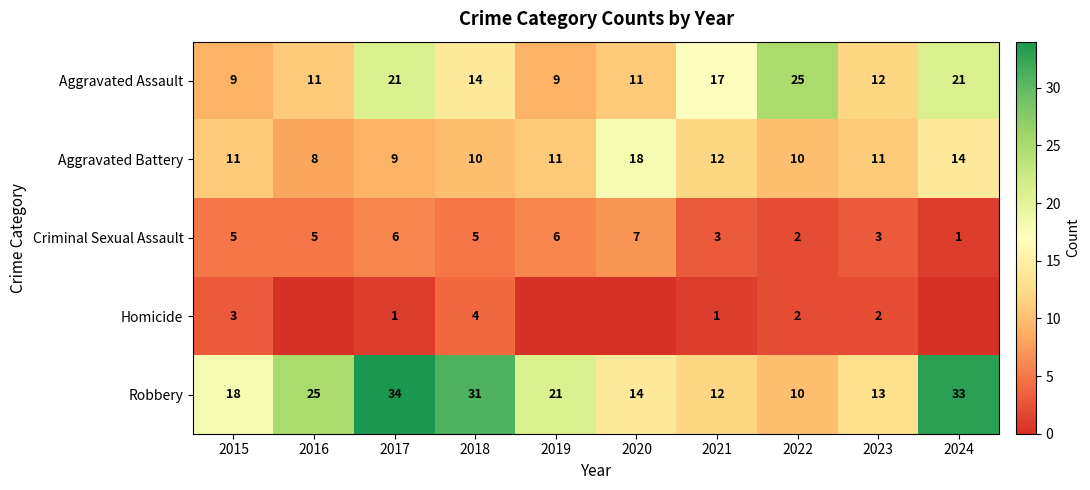

How many values in the Criminal Sexual Assault series are below 5?

4